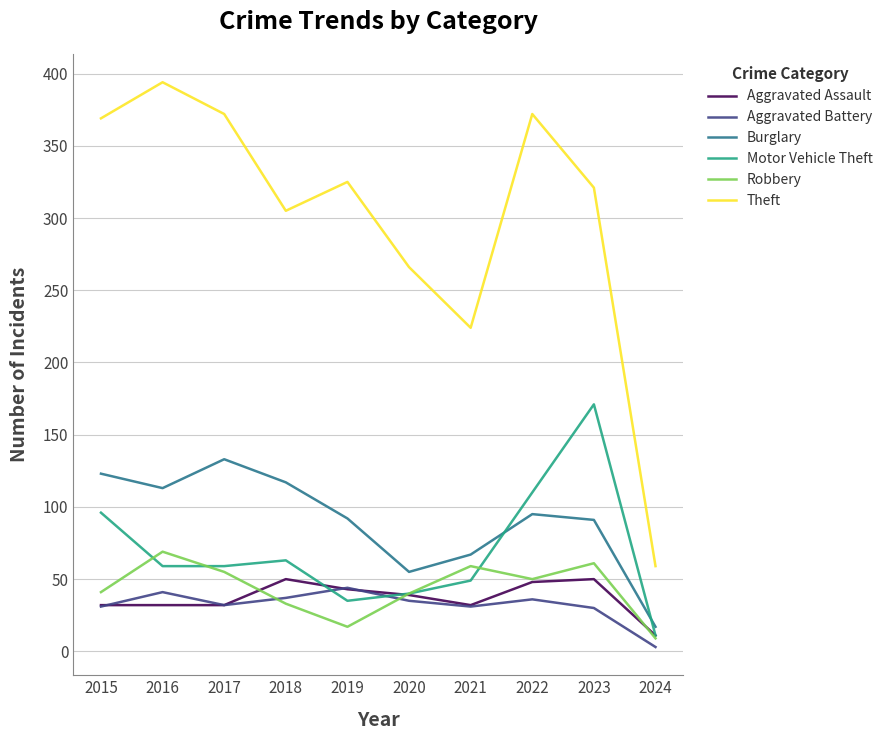

Which category has the highest value in the Burglary series?

2017